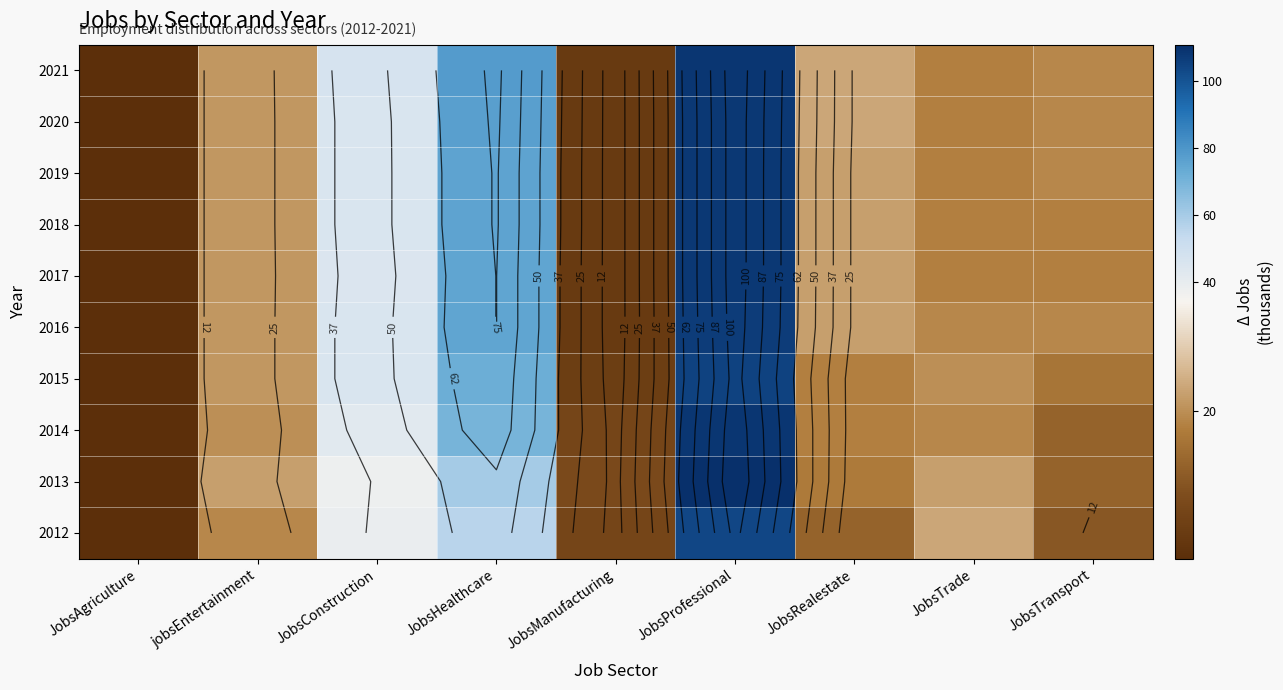

The value of 2021 at JobsRealestate is 23. True or false?

True